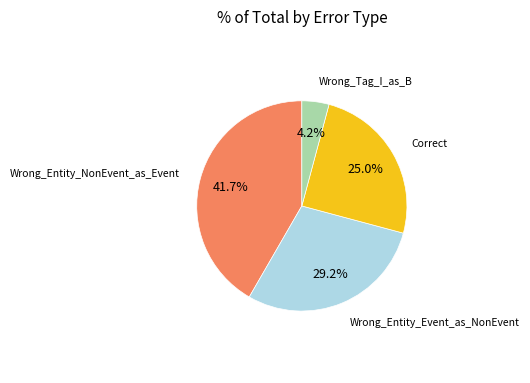

Is there a majority slice in this chart?

No